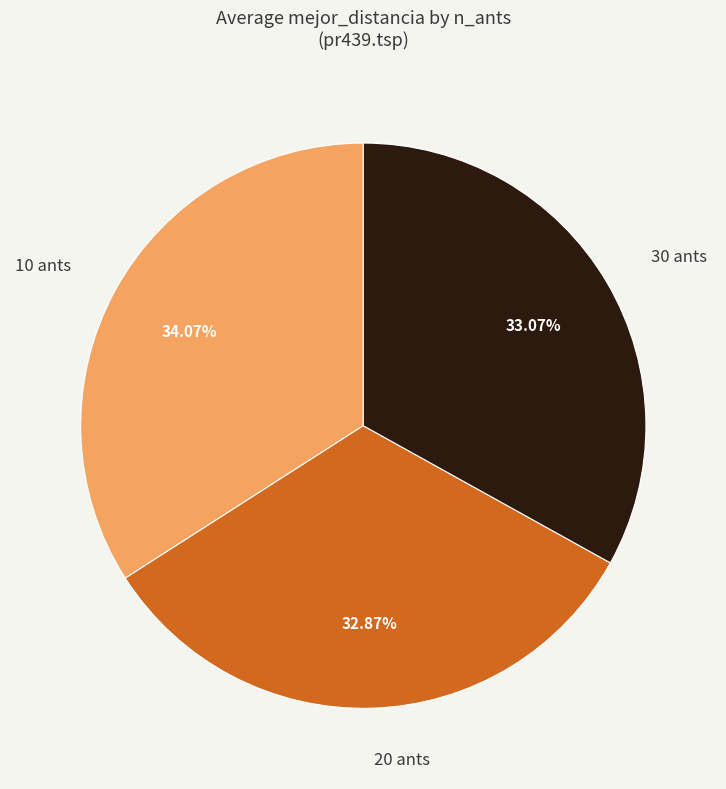

Is the sum of 20 ants and 10 ants greater than half?

Yes